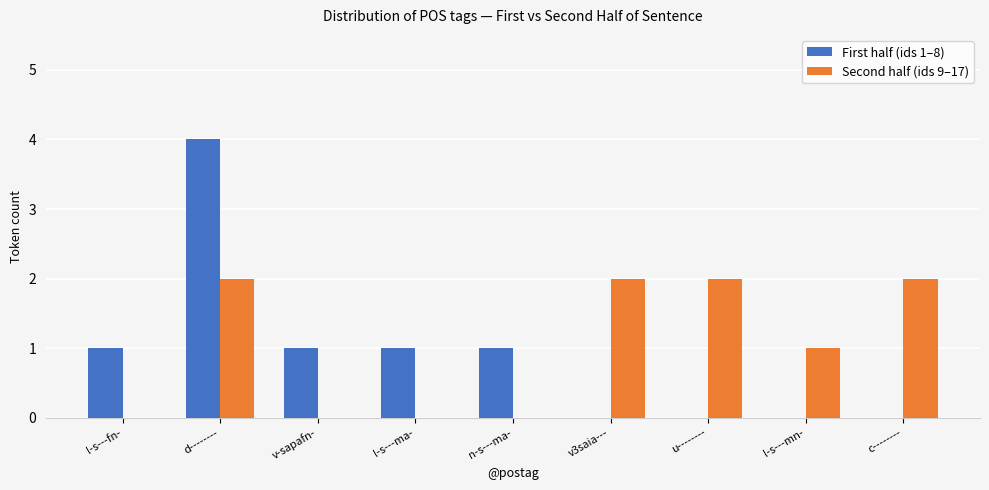

What is the sum of the Second half (ids 9–17) values at d-------- and c--------?

4